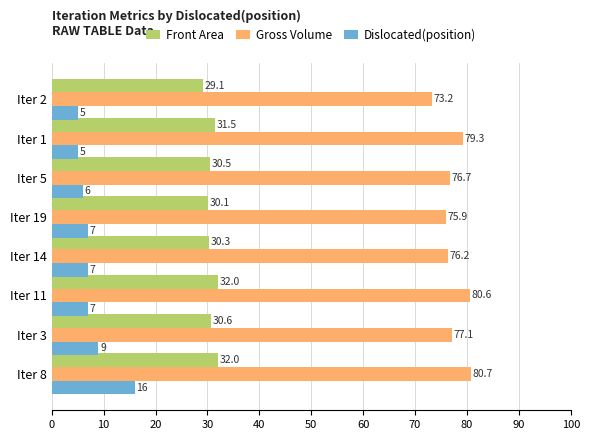

Which series has the largest total across all categories?

Gross Volume